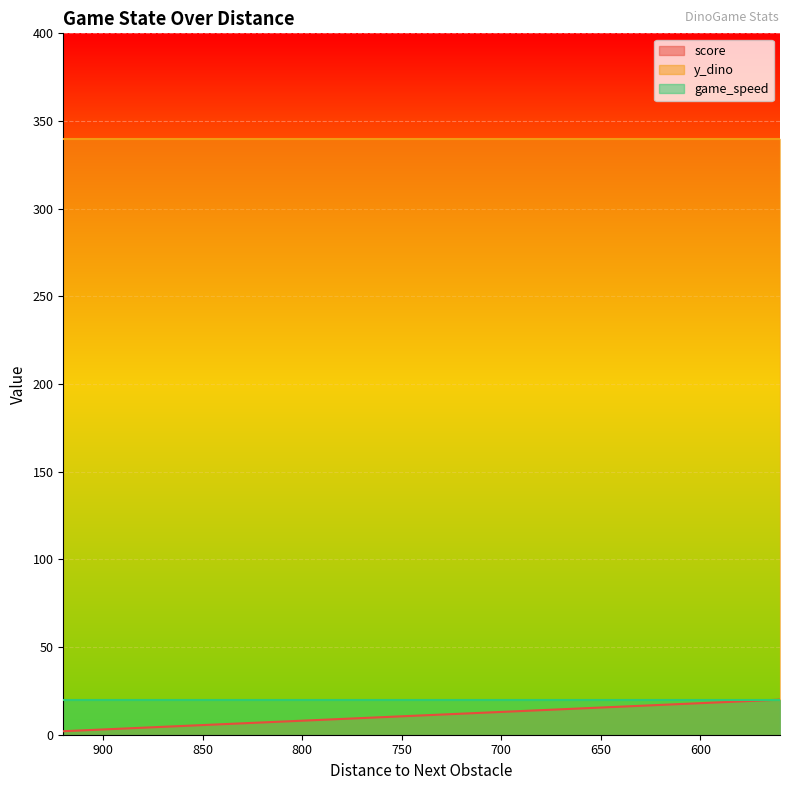

How many lines are shown in the chart?

3